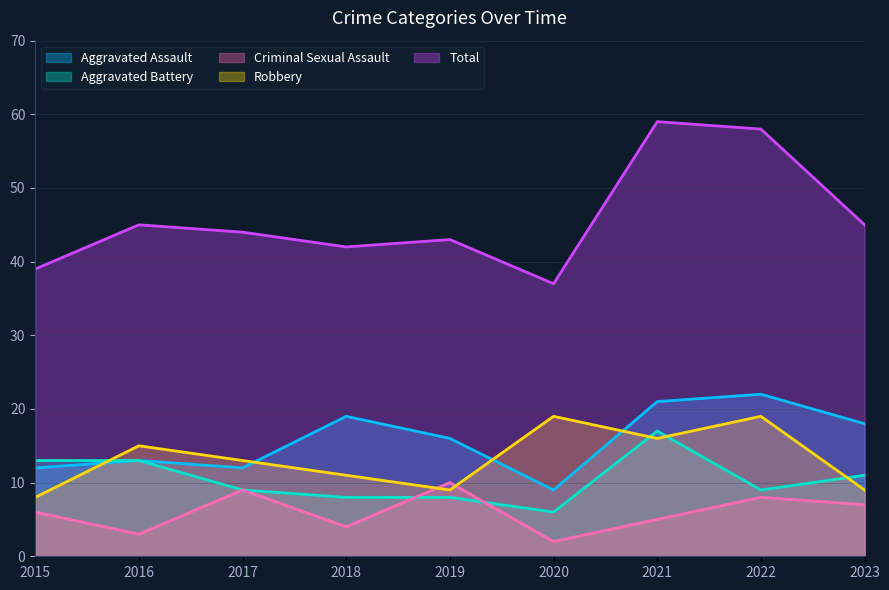

True or false: Aggravated Battery and Total cross at least once.

False